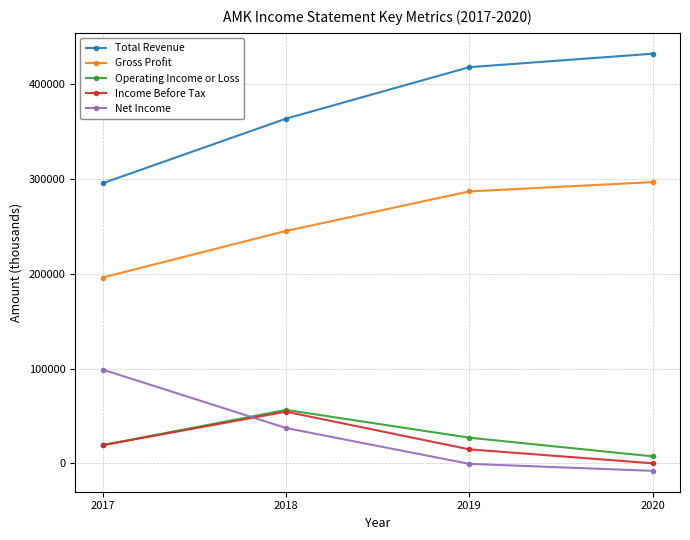

Which series has the largest total across all categories?

Total Revenue